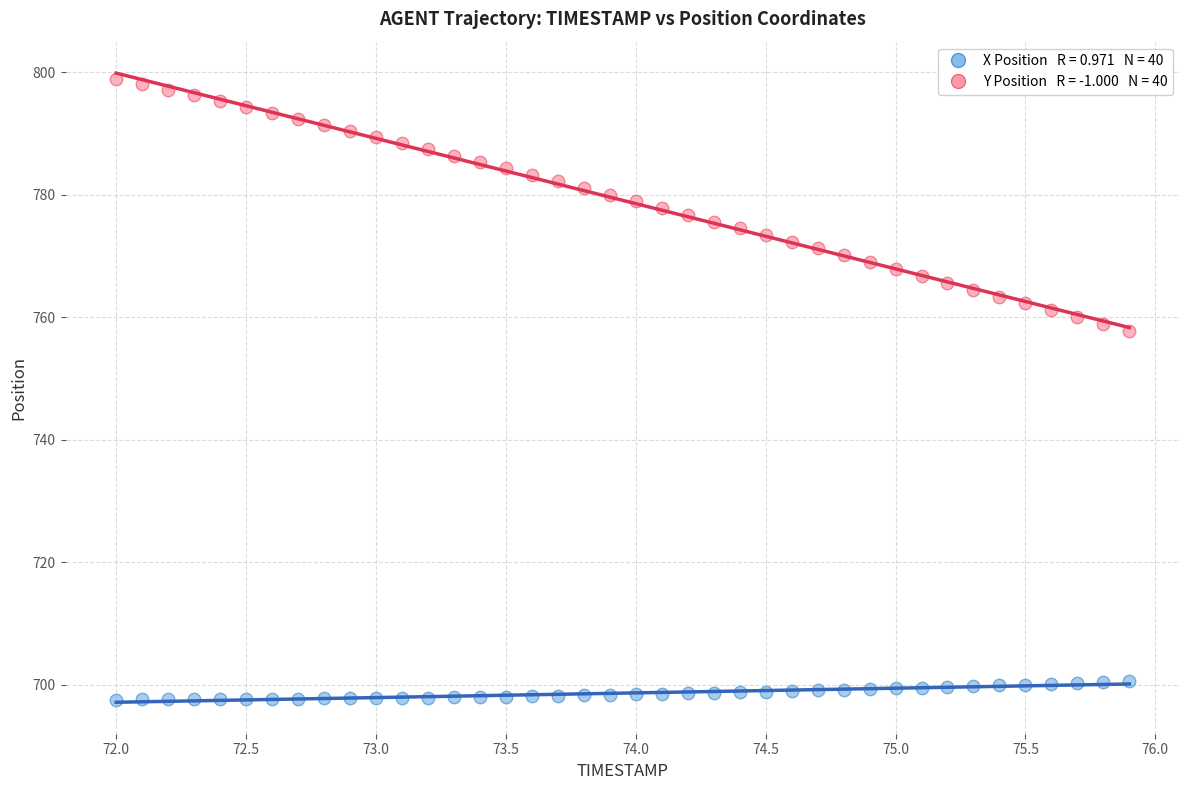

Across all data points, what is the range of X values (max minus min)?

3.9